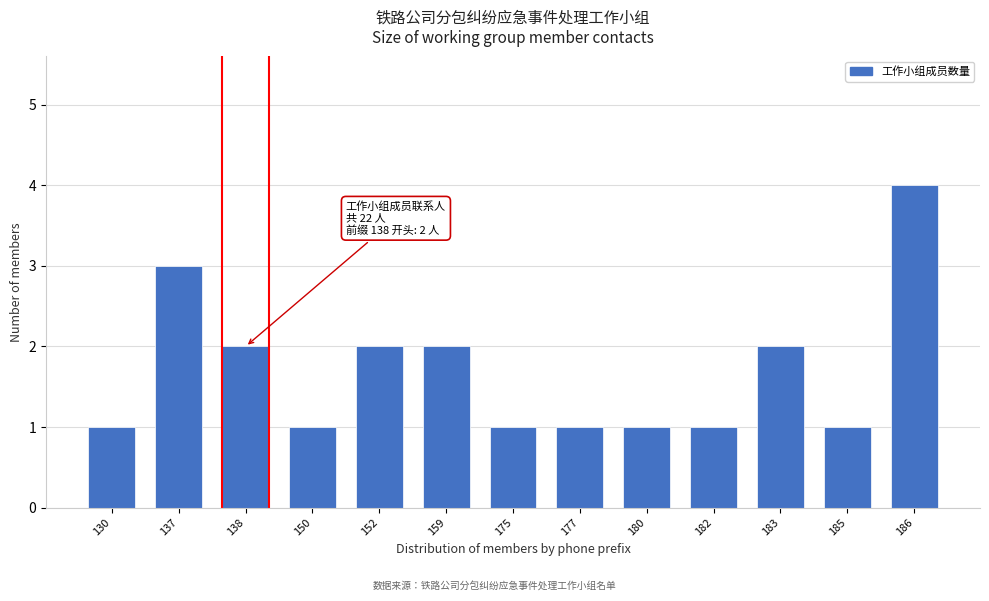

Reading right to left, list all the values displayed in this chart.

4	1	2	1	1	1	1	2	2	1	2	3	1